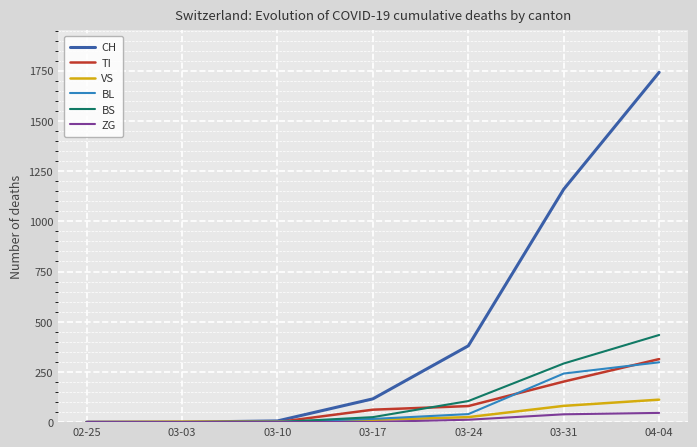

Which series has the largest range (max minus min)?

CH